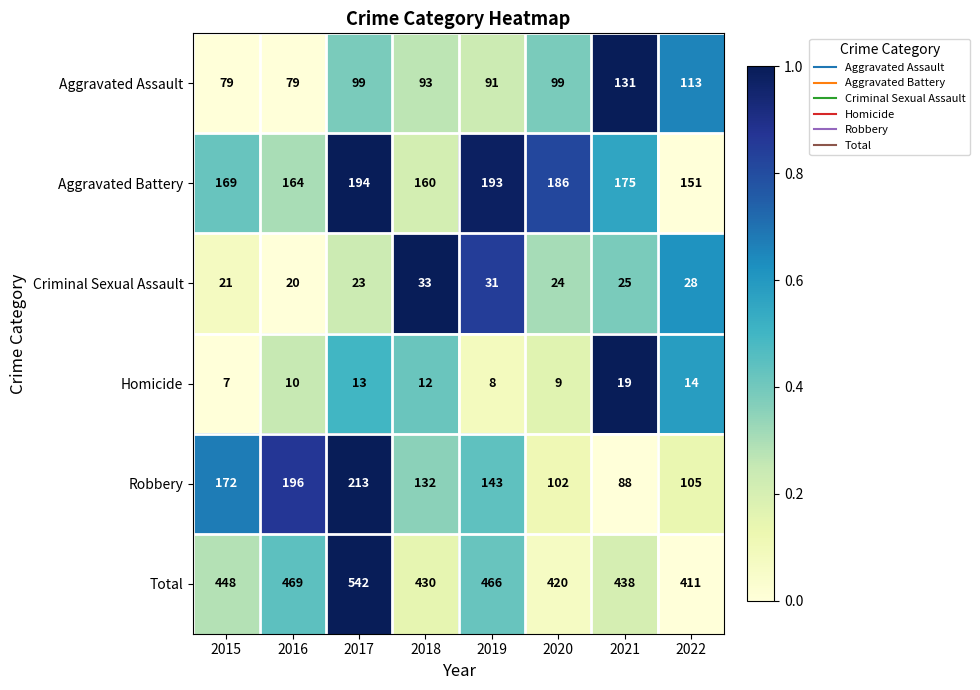

Which category has the highest value across all series?

2017